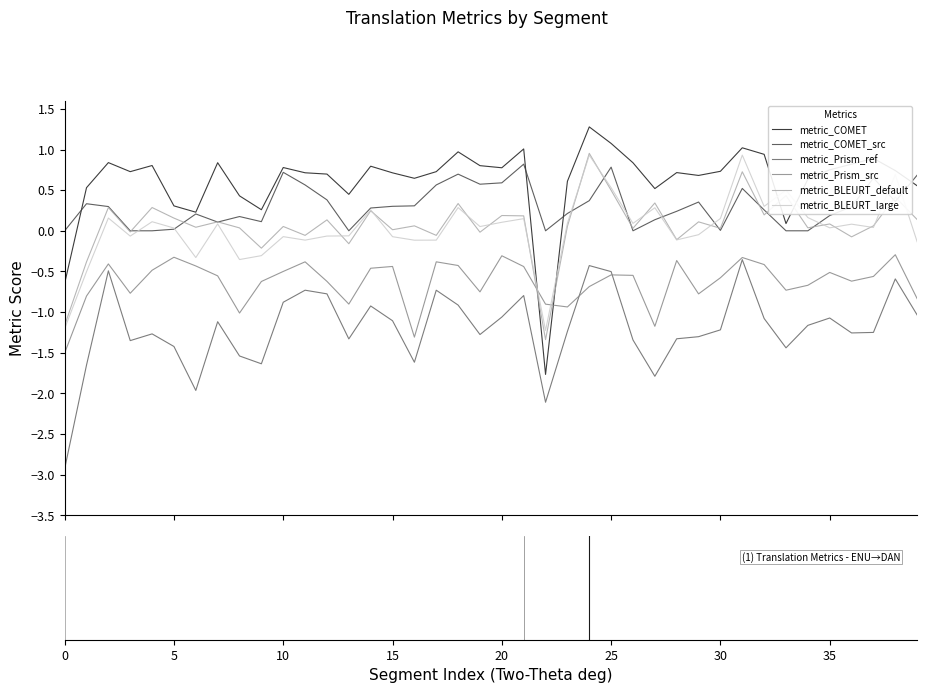

Which series has the widest spread of values?

metric_COMET